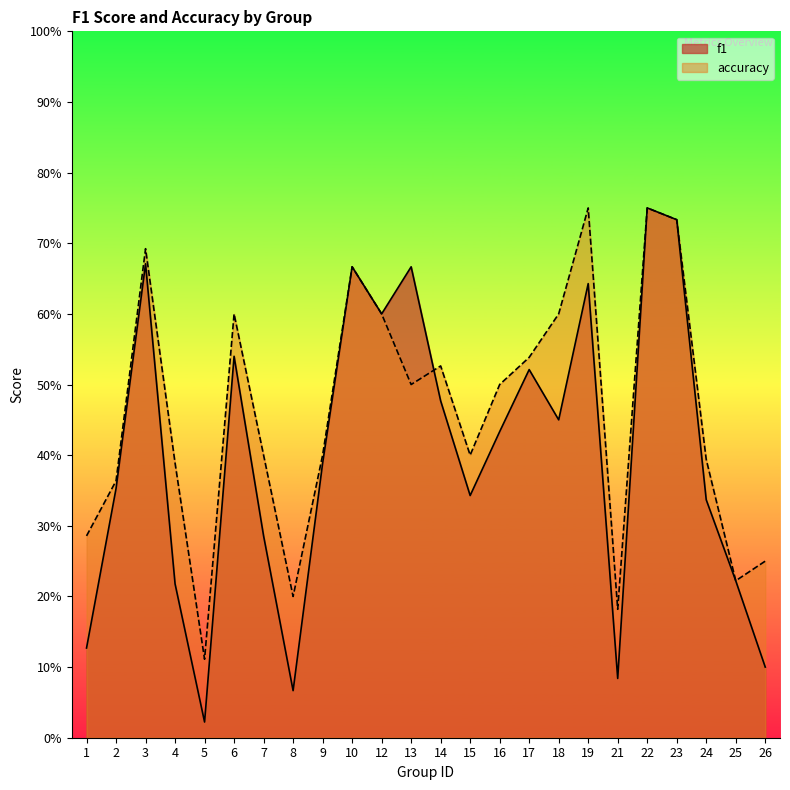

Which has a higher value, 5 or 26?

26